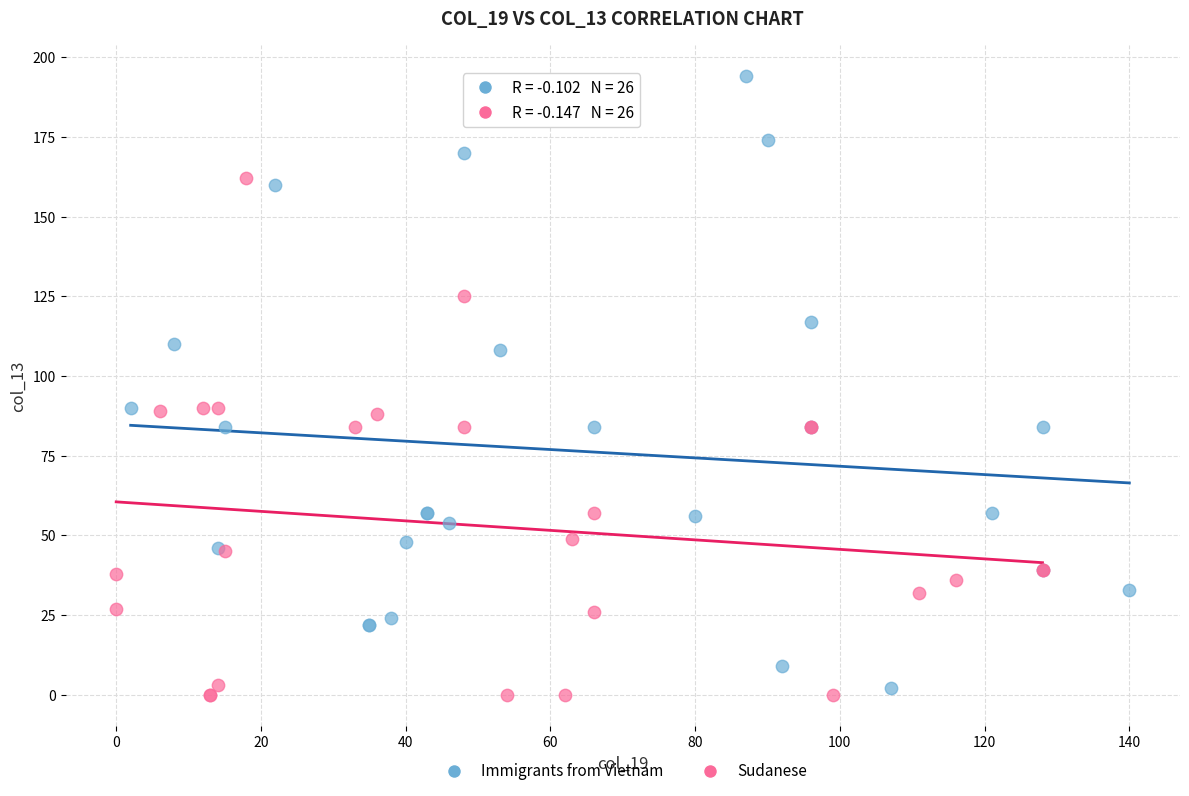

Which series has the widest spread of Y values?

Immigrants from Vietnam